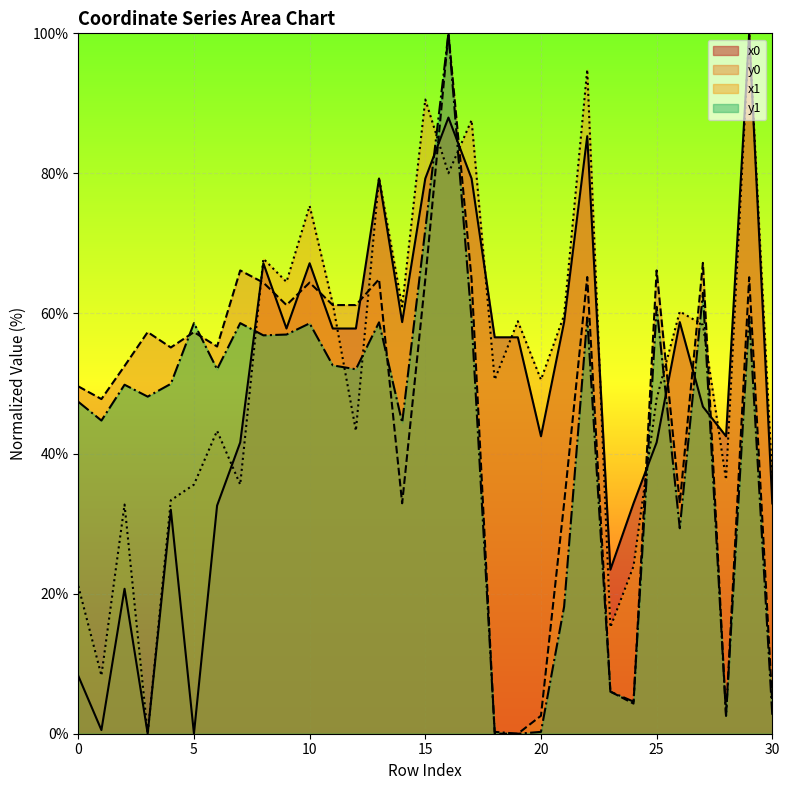

The value of y1 at 22 is 59.4. True or false?

True